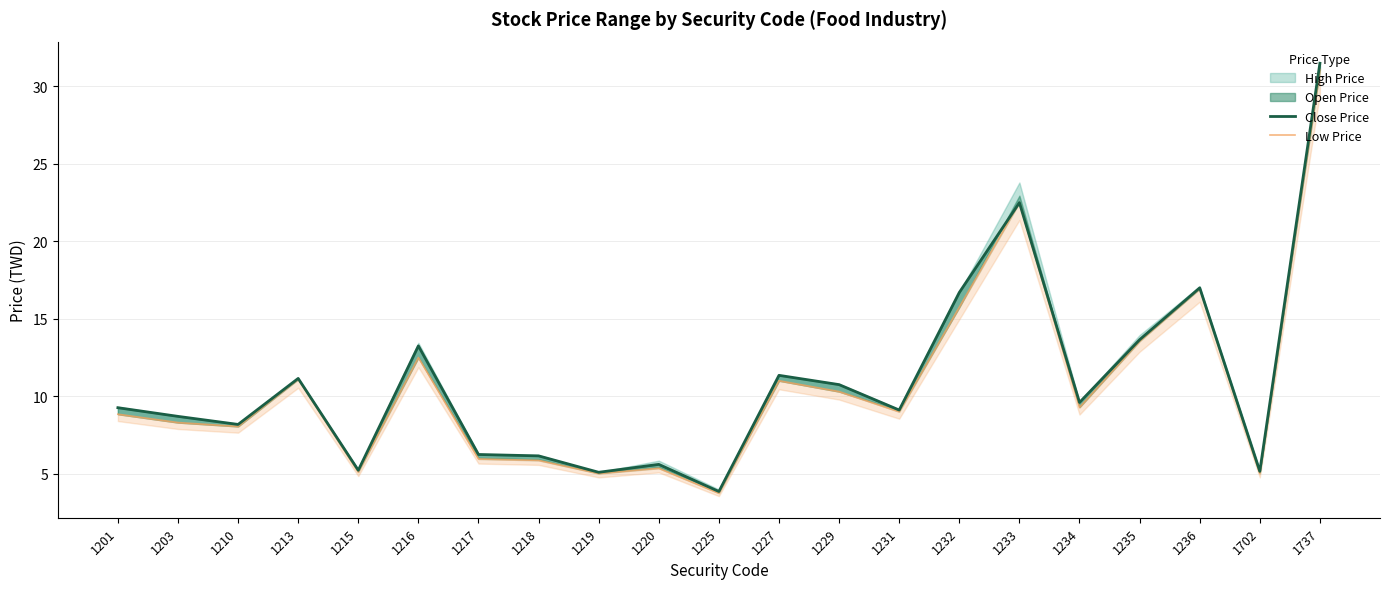

Where is the first local minimum for Close Price?

1210